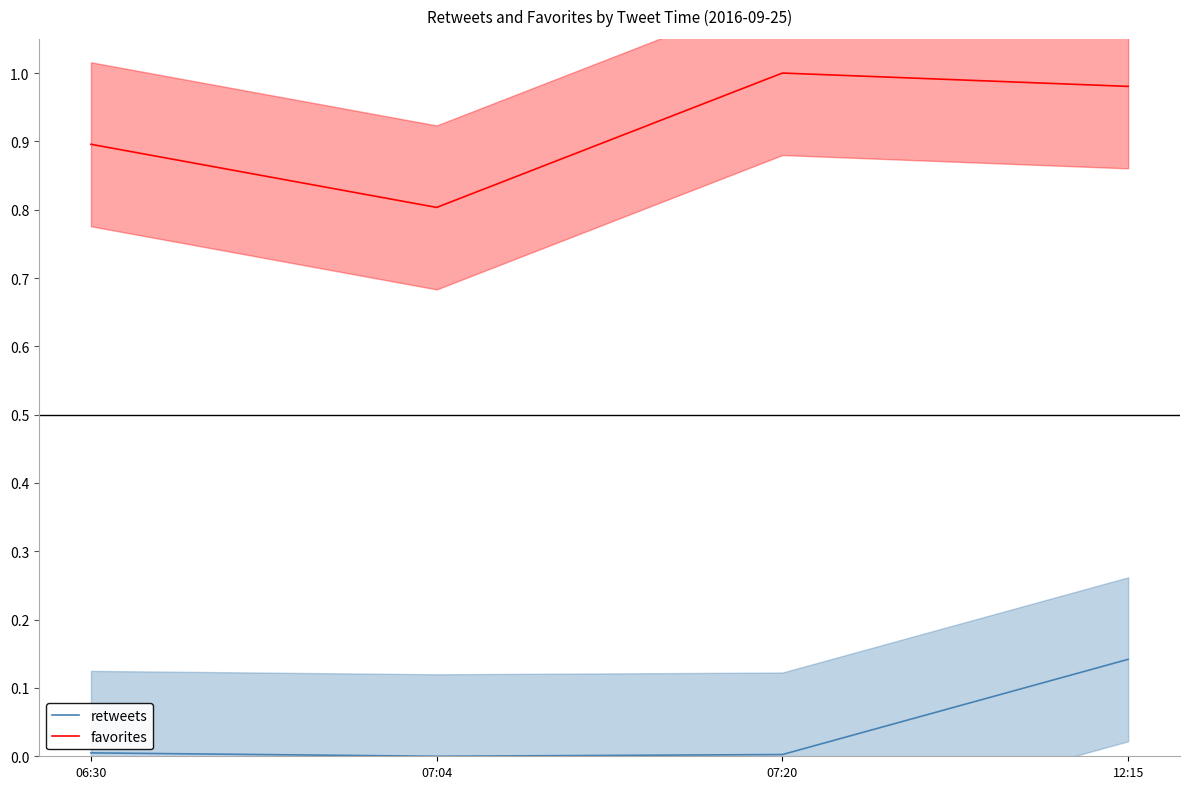

In favorites, how many points are lower than both neighbors (excluding endpoints)?

1